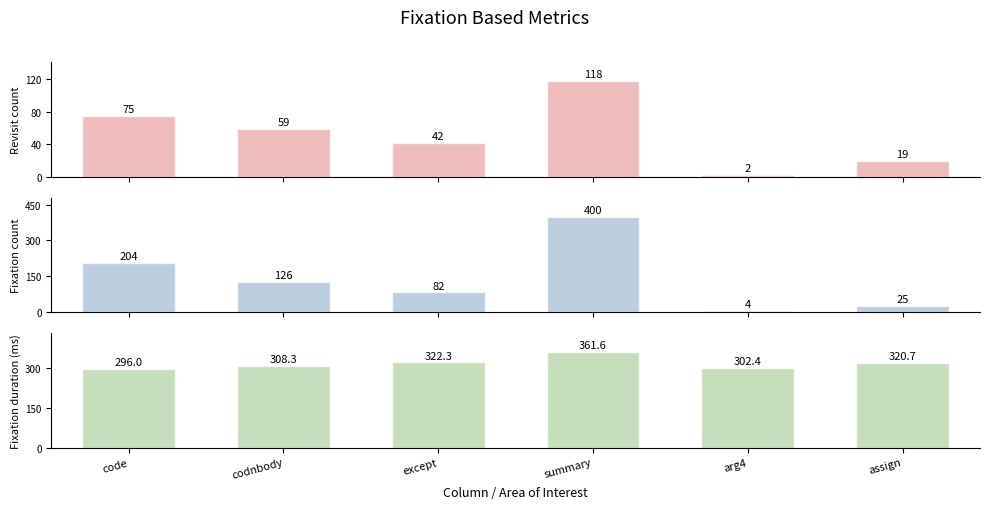

Are the bars horizontal?

No